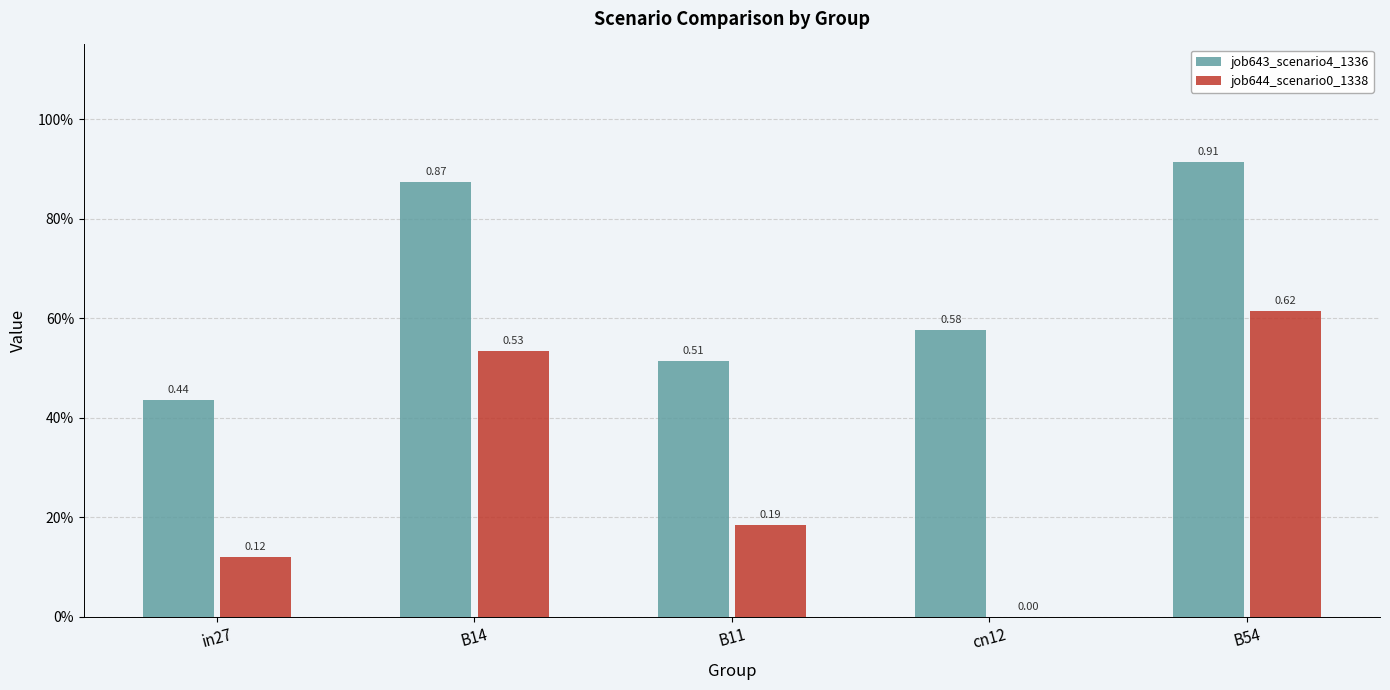

Which category has the lowest value in the job643_scenario4_1336 series?

in27